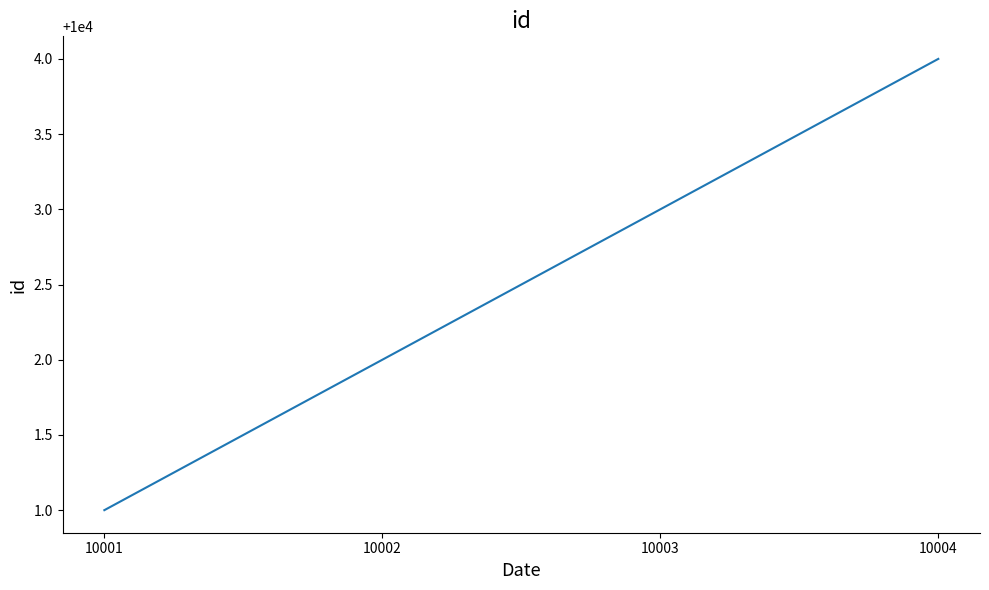

What is the ratio of the value at 10002 to the value at 10003?

1.0